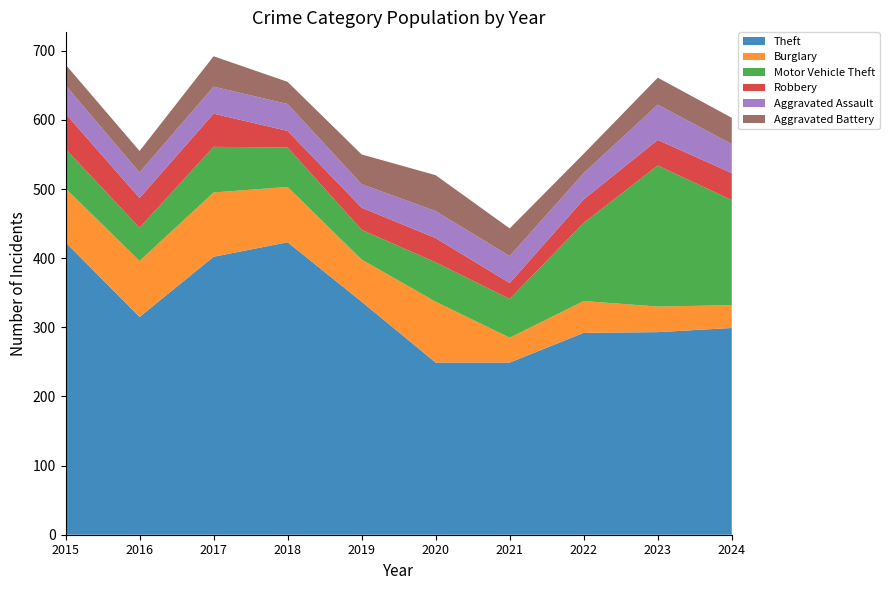

Reading left to right, list all the values displayed in this chart.

Theft: 423	315	402	423	337	249	249	292	293	299
Burglary: 78	81	93	80	61	88	36	46	37	33
Motor Vehicle Theft: 57	48	66	57	43	57	56	113	204	152
Robbery: 51	43	48	24	32	35	23	34	37	39
Aggravated Assault: 41	37	39	39	34	39	39	38	51	42
Aggravated Battery: 30	31	44	32	43	52	40	28	39	38